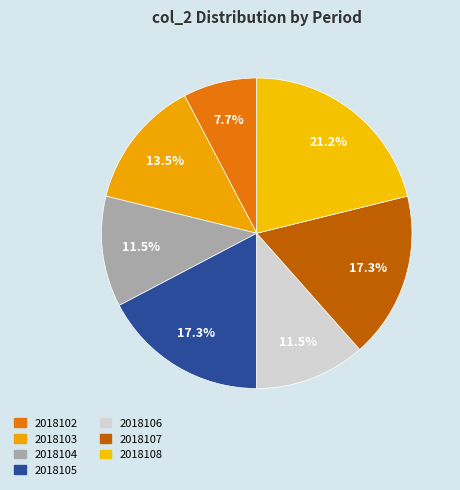

Rank the categories by value from highest to lowest.

2018108, 2018105, 2018107, 2018103, 2018104, 2018106, 2018102